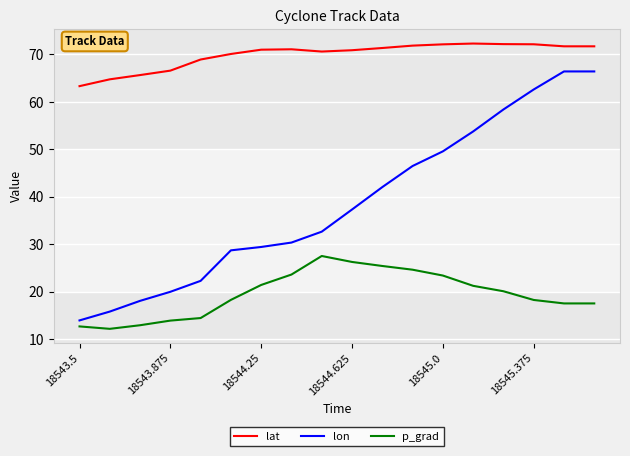

Which series has the largest range (max minus min)?

lon